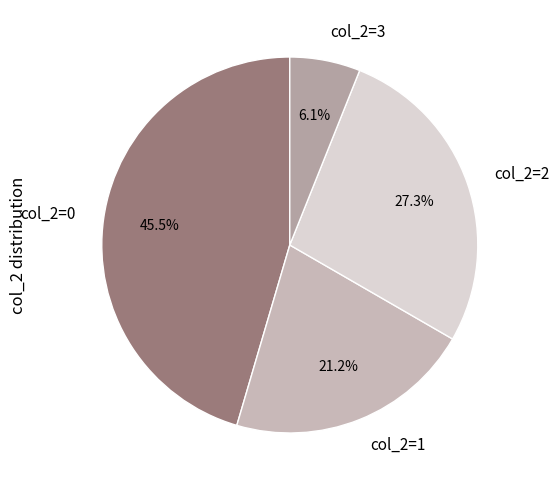

Approximately how many times larger is the value at col_2=0 compared to col_2=1?

2.1